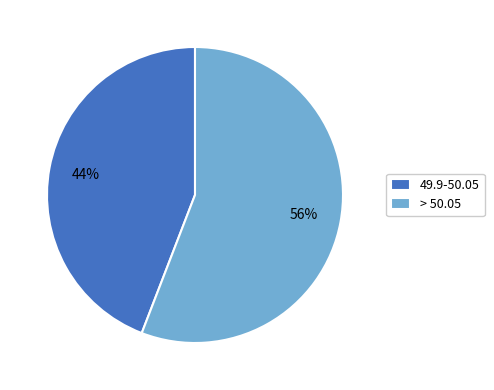

Does 49.9-50.05 represent more than half of the total?

No